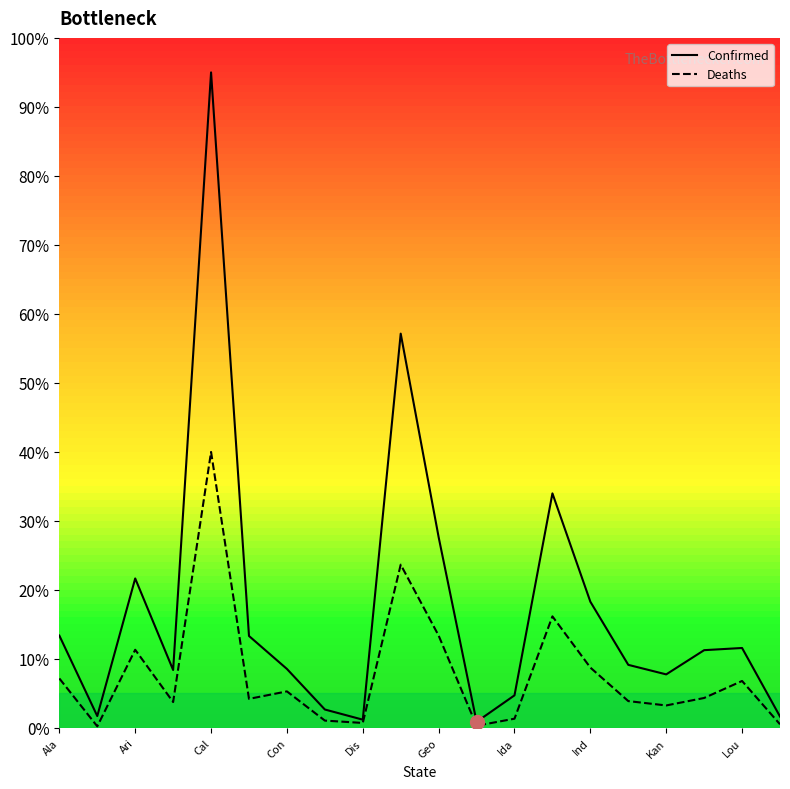

At which label does Deaths first exceed 4?

Ala